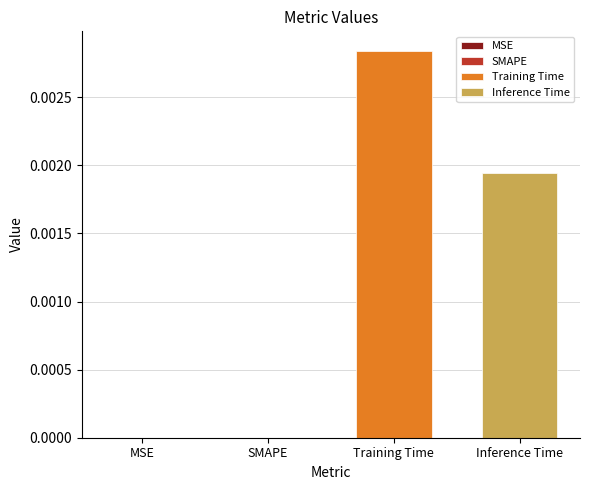

Rank the series by their average value, from lowest to highest.

Inference Time, Training Time